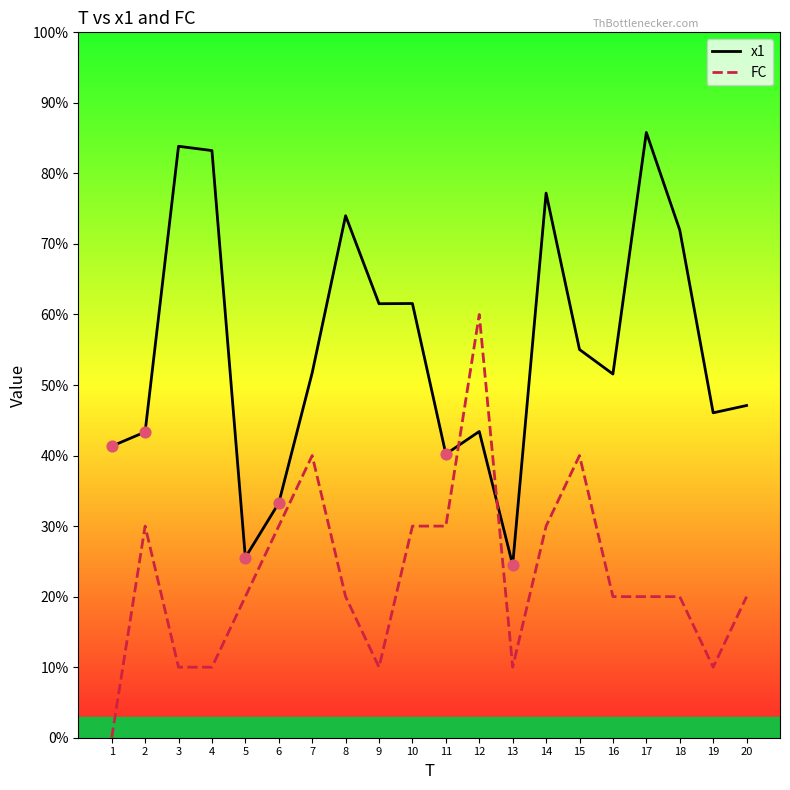

What are all the series names shown in the legend?

x1, FC